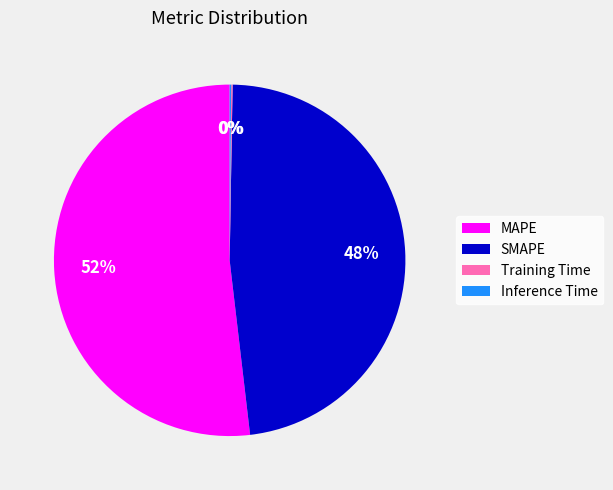

To the nearest percent, what is the difference between the largest and smallest slice percentages?

52%